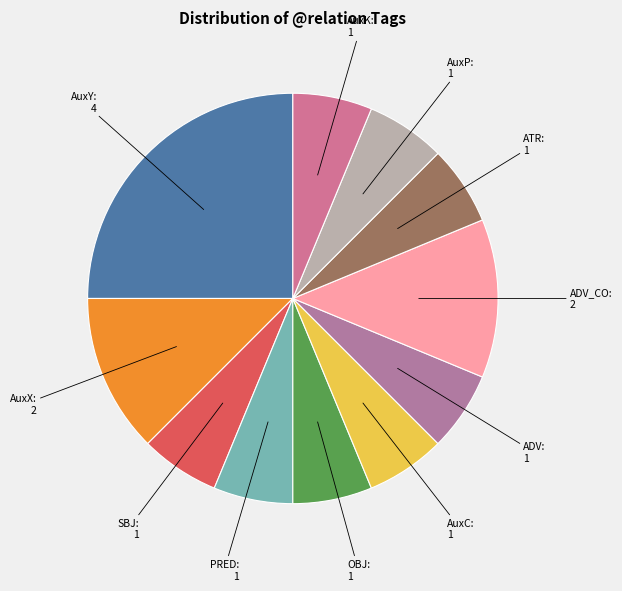

Count the number of slices in the pie.

11